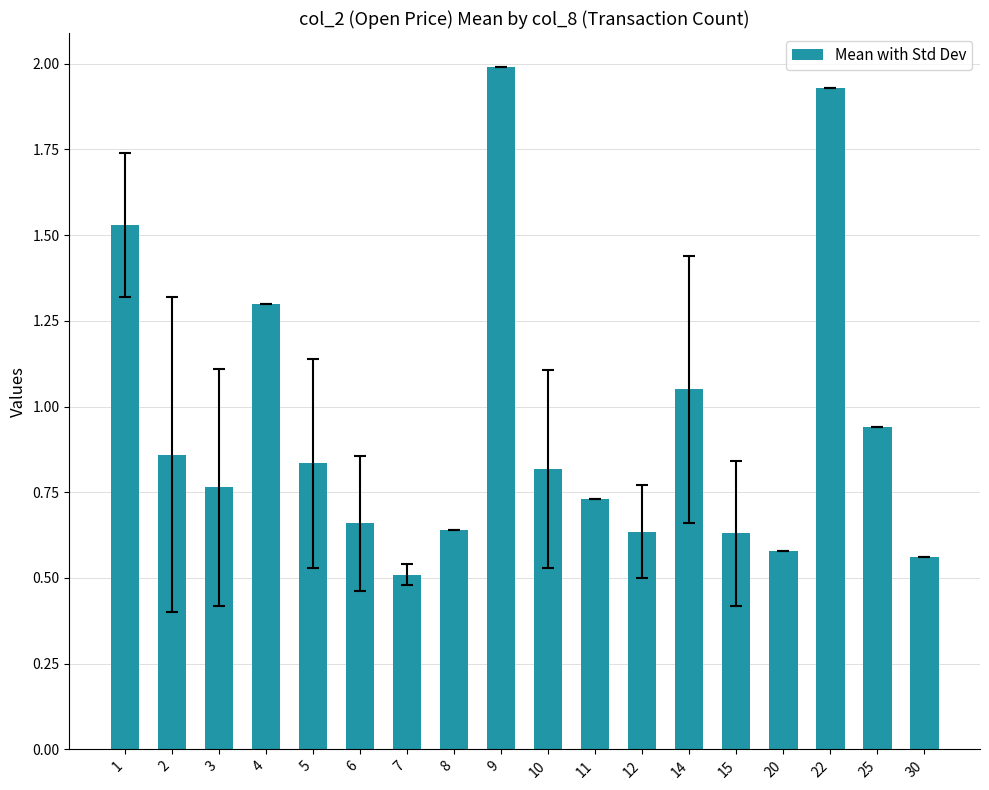

Does the chart contain any negative values?

No